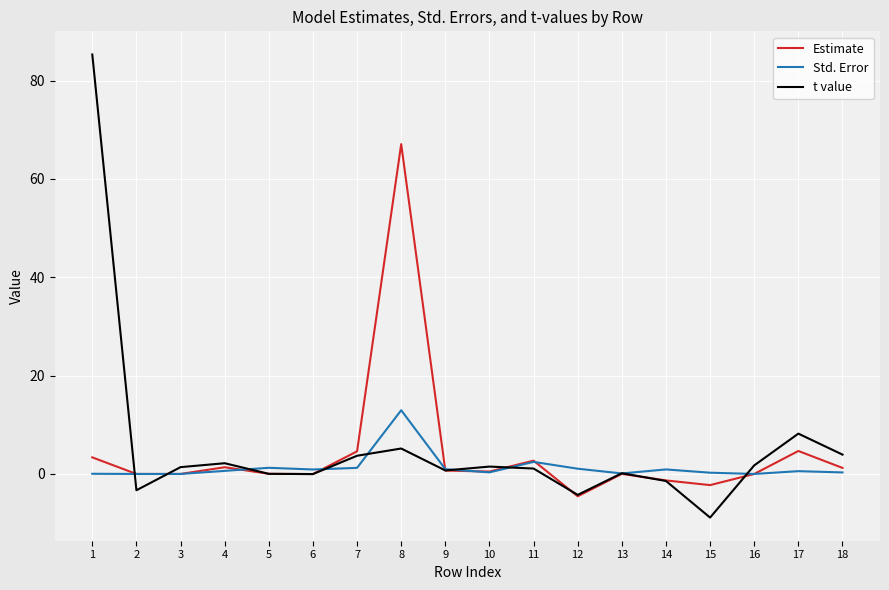

At which category does the chart reach its minimum across all series?

15